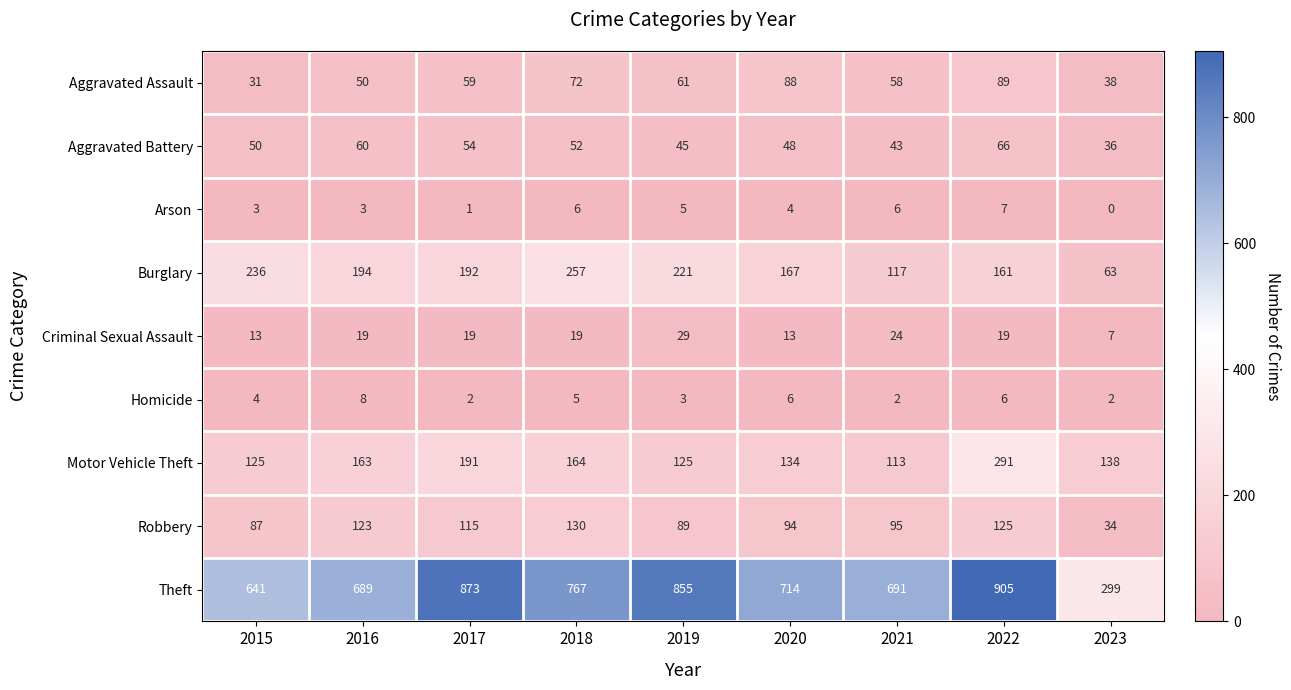

Count the number of categories in the chart.

9